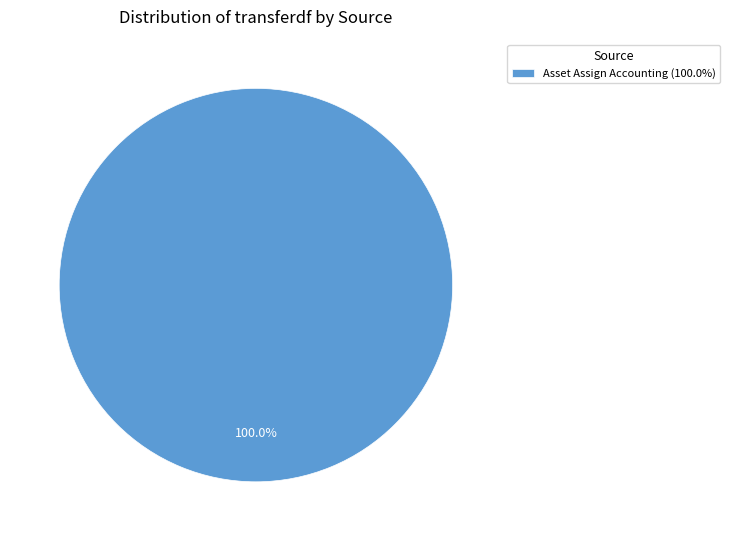

Count the number of slices in the pie.

1